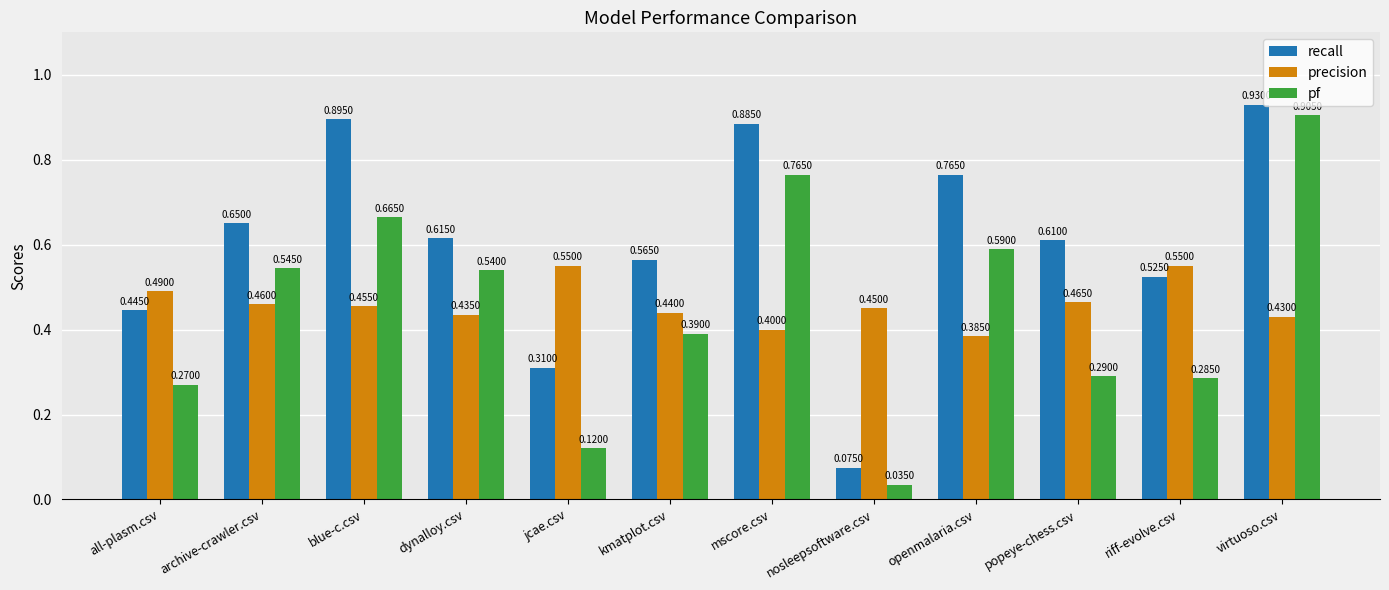

At archive-crawler.csv, list the series in order from largest to smallest.

recall, pf, precision